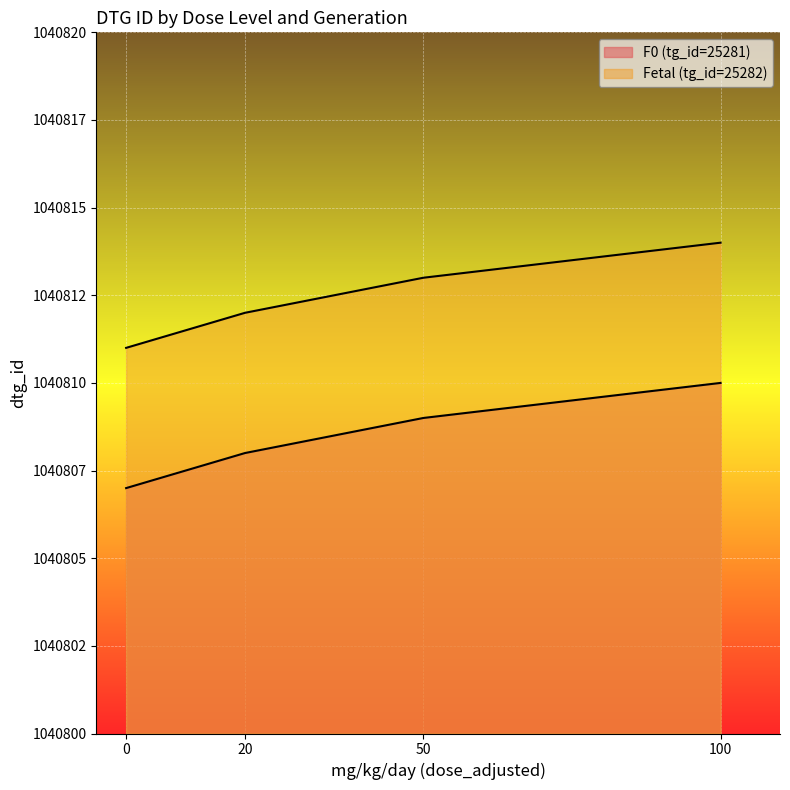

Which has a higher value, 0 or 50?

50